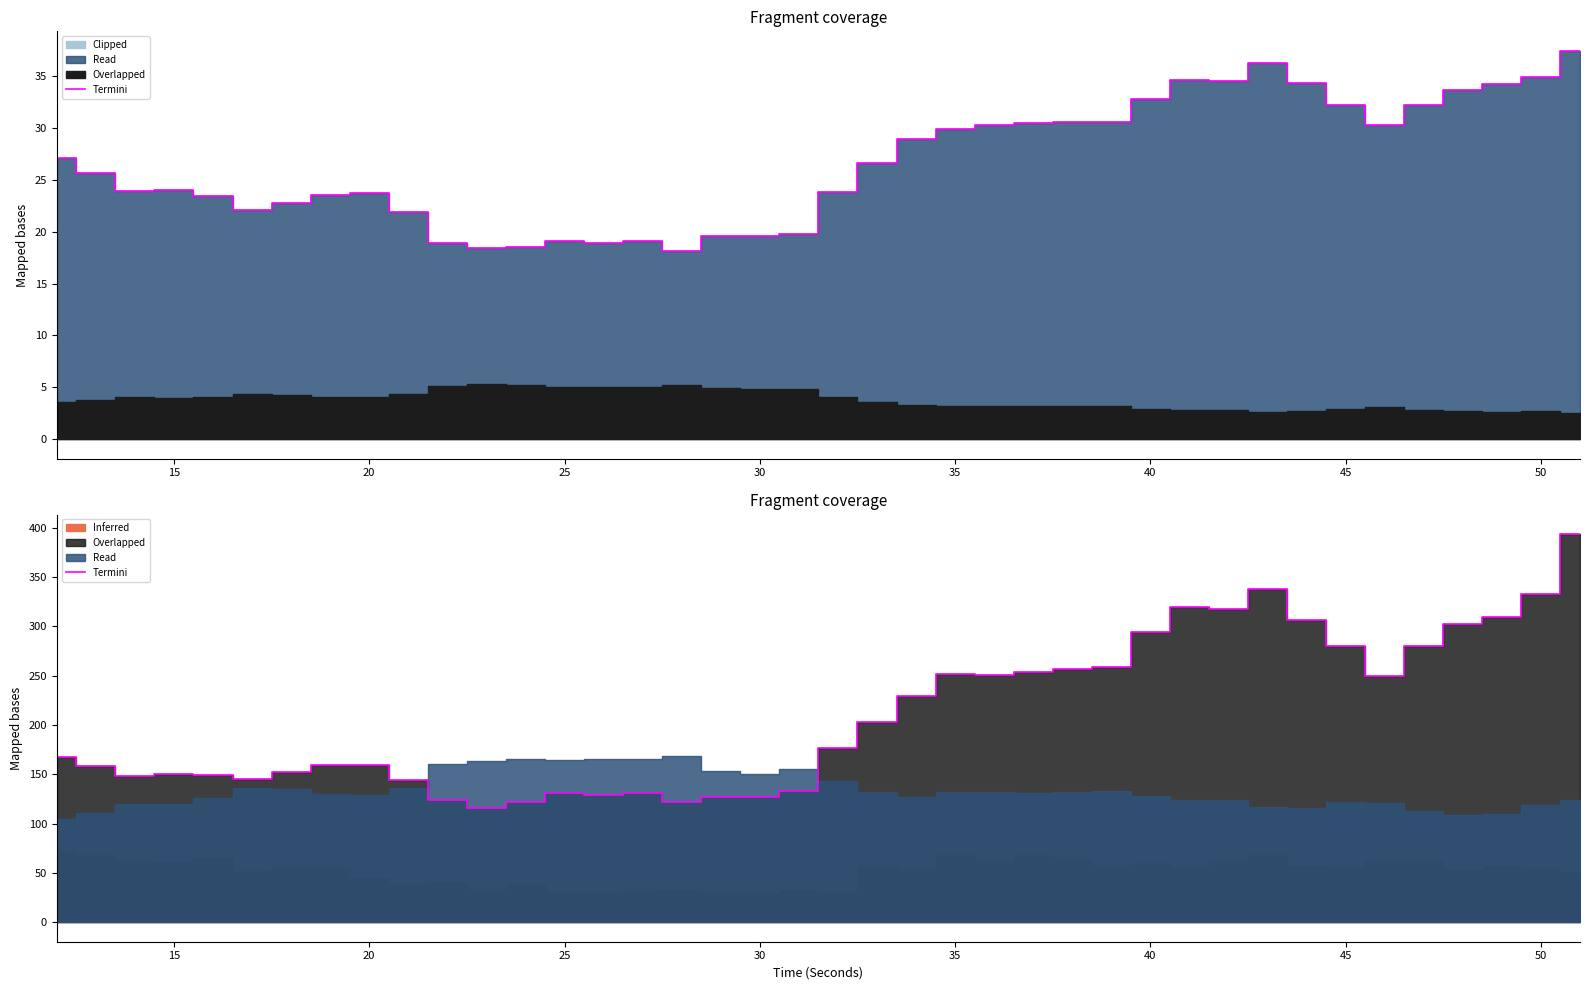

Which has a higher value, 25 or 13?

25